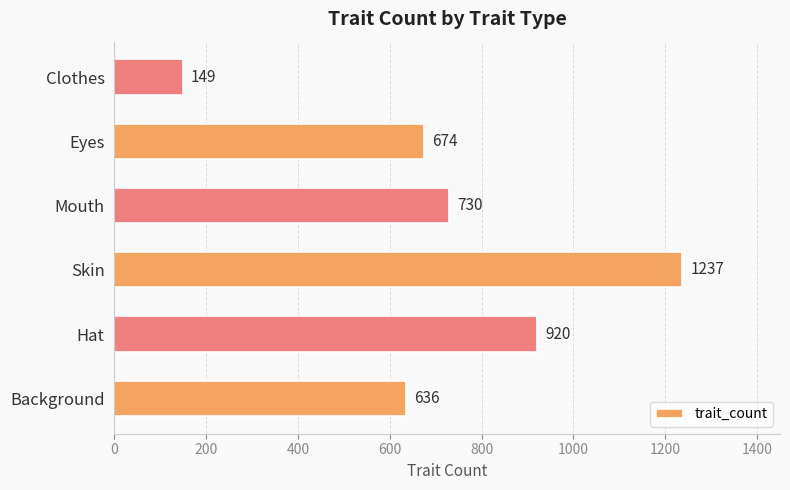

Is it true that the value at Skin is 291?

False